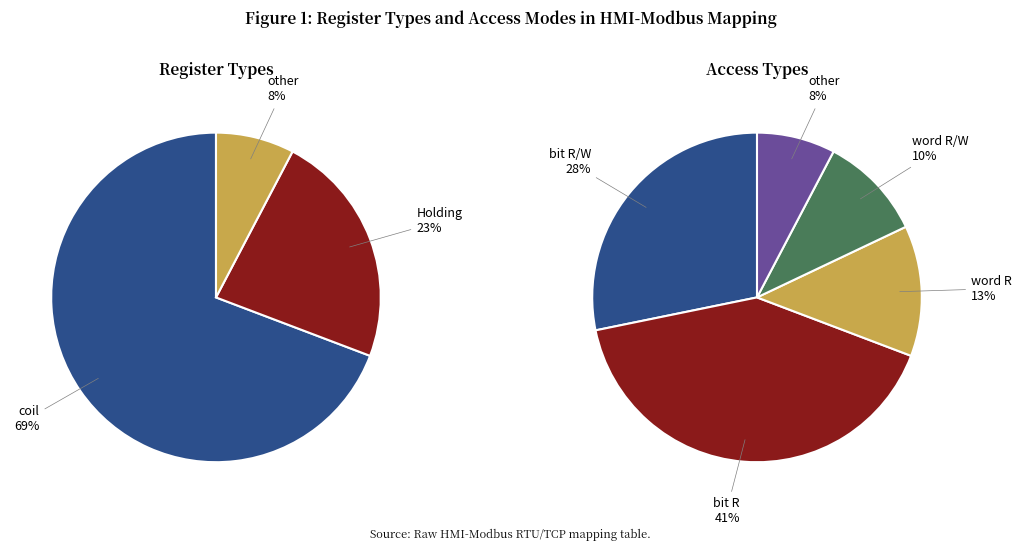

What percentage is the coil slice, to the nearest percent?

69%